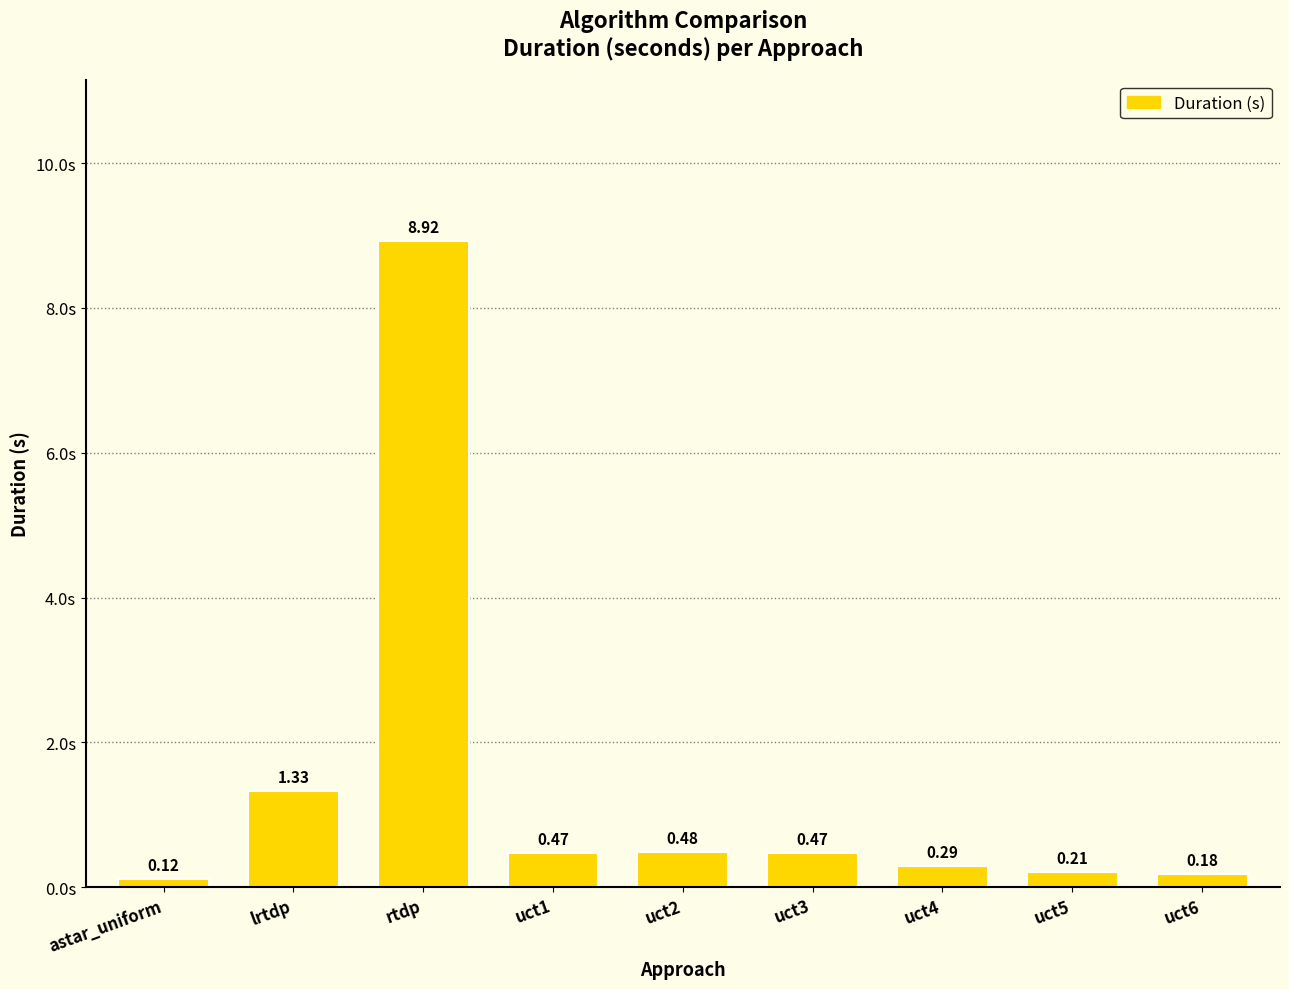

At which category does the chart reach its peak across all series?

rtdp